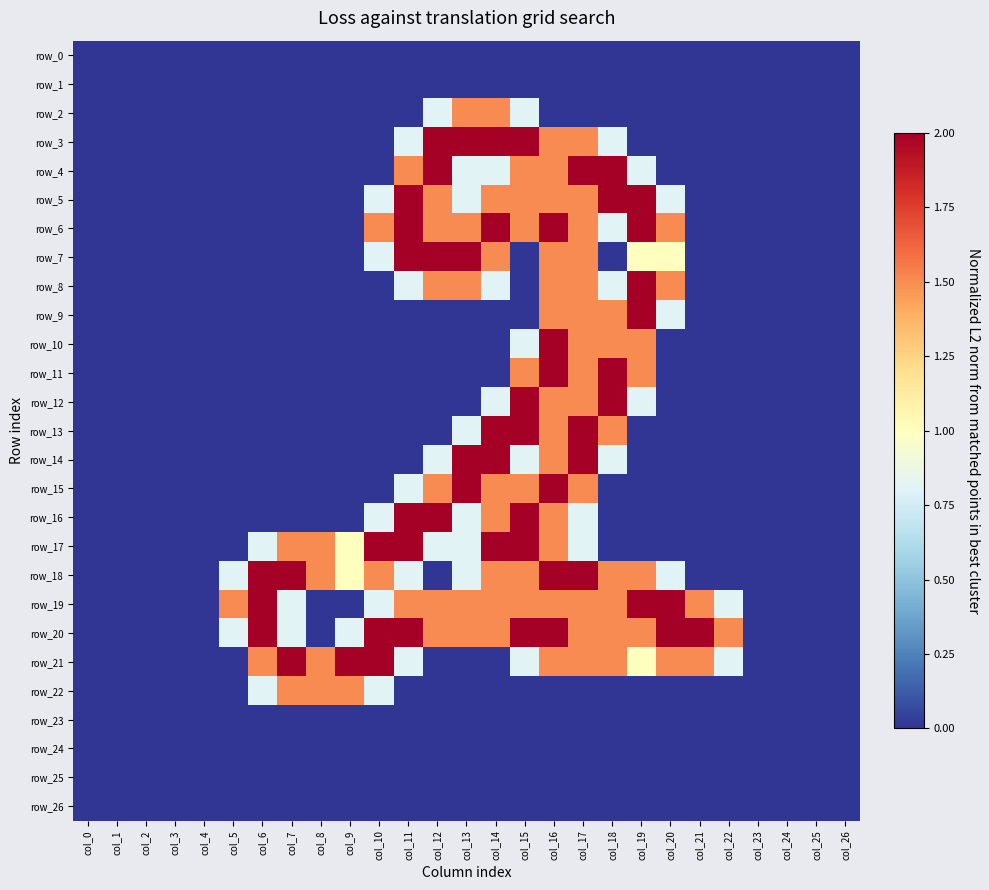

At which label is row_2 closest to 0?

col_0